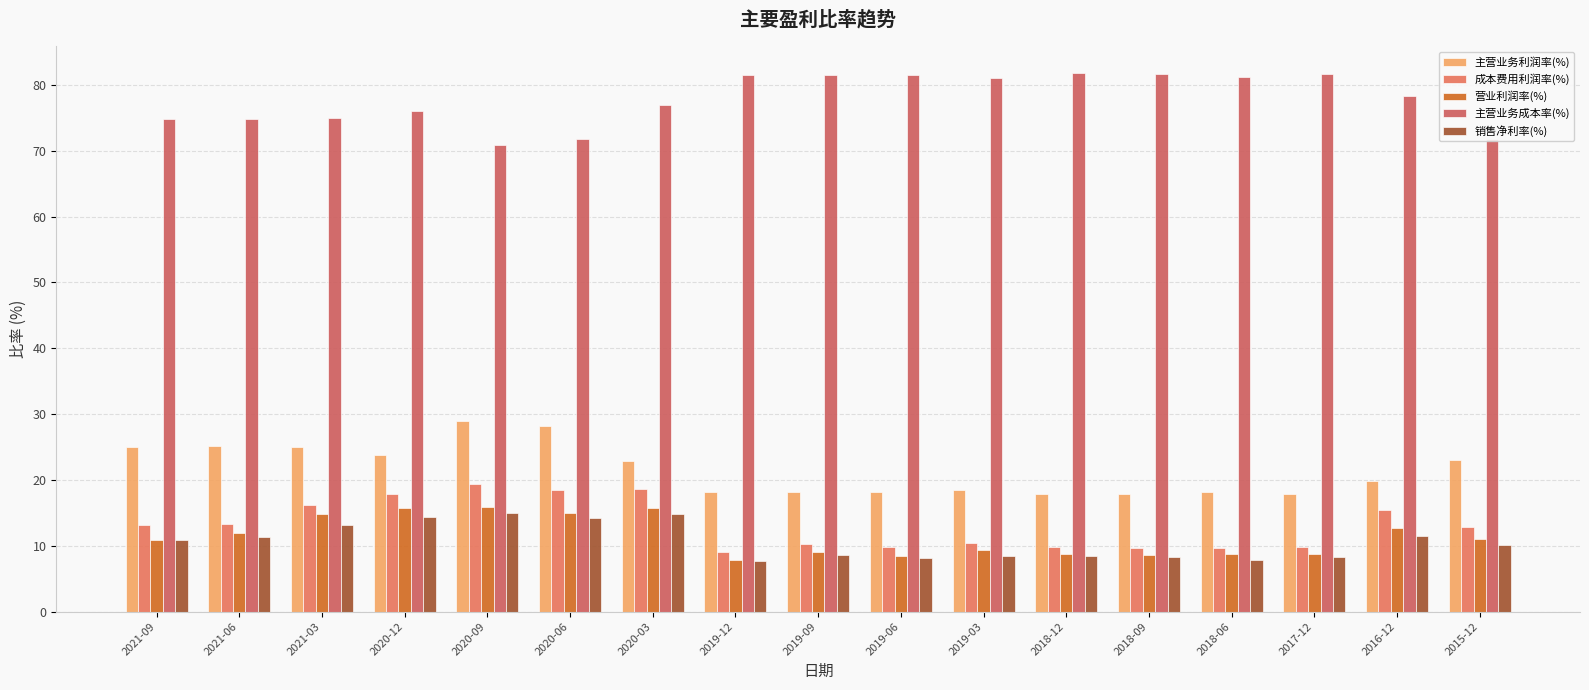

What value does the 成本费用利润率(%) series have at 2020-09?

19.4